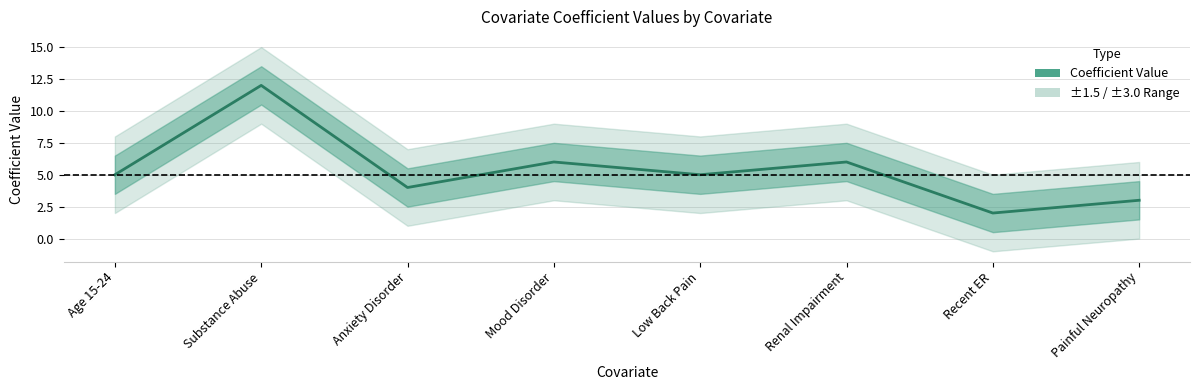

True or false: there are more than 2 points higher than both neighbors.

True